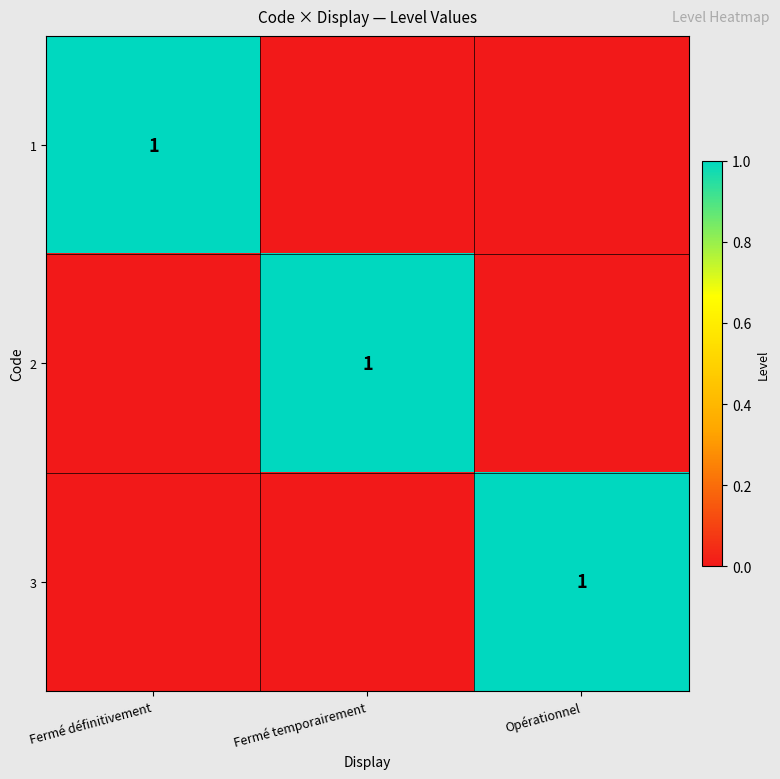

The 3 series shows 1 at Opérationnel. True or false?

True